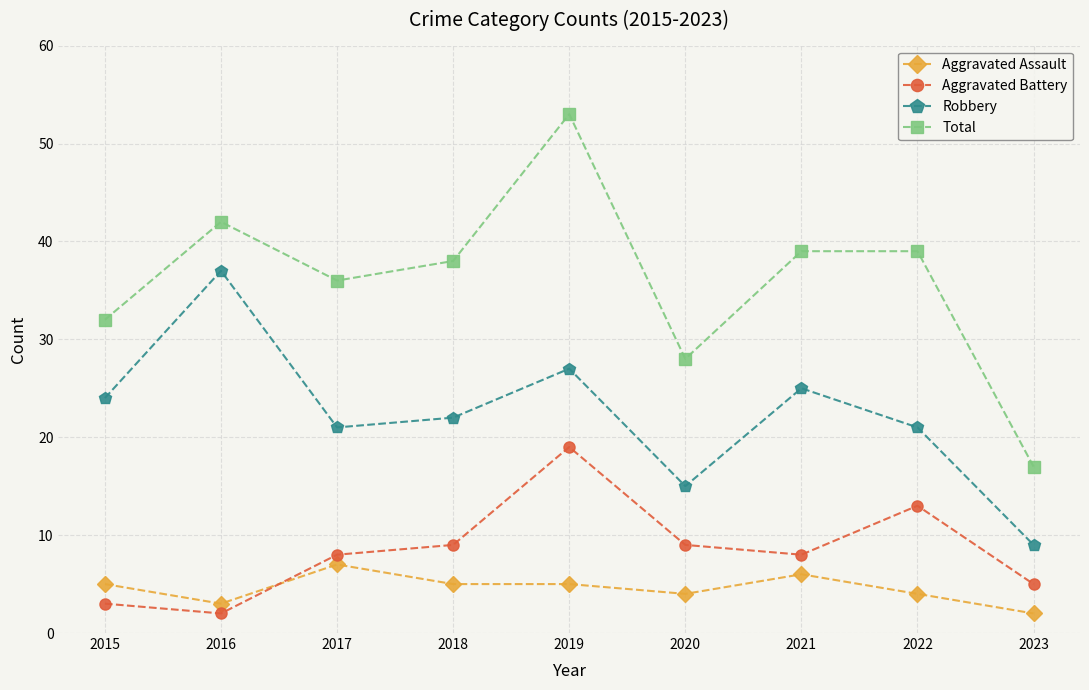

Reading left to right, list all the values displayed in this chart.

Aggravated Assault: 5	3	7	5	5	4	6	4	2
Aggravated Battery: 3	2	8	9	19	9	8	13	5
Robbery: 24	37	21	22	27	15	25	21	9
Total: 32	42	36	38	53	28	39	39	17